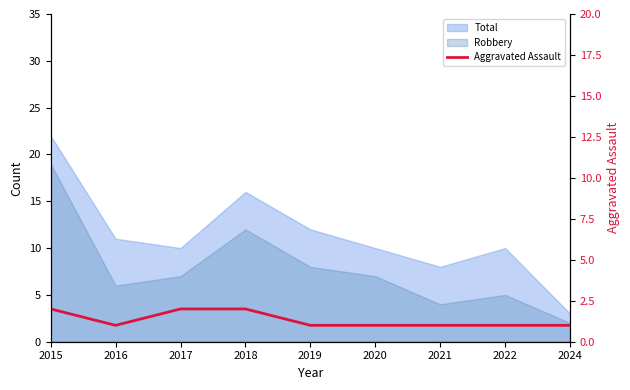

How many categories are shown in the chart?

9